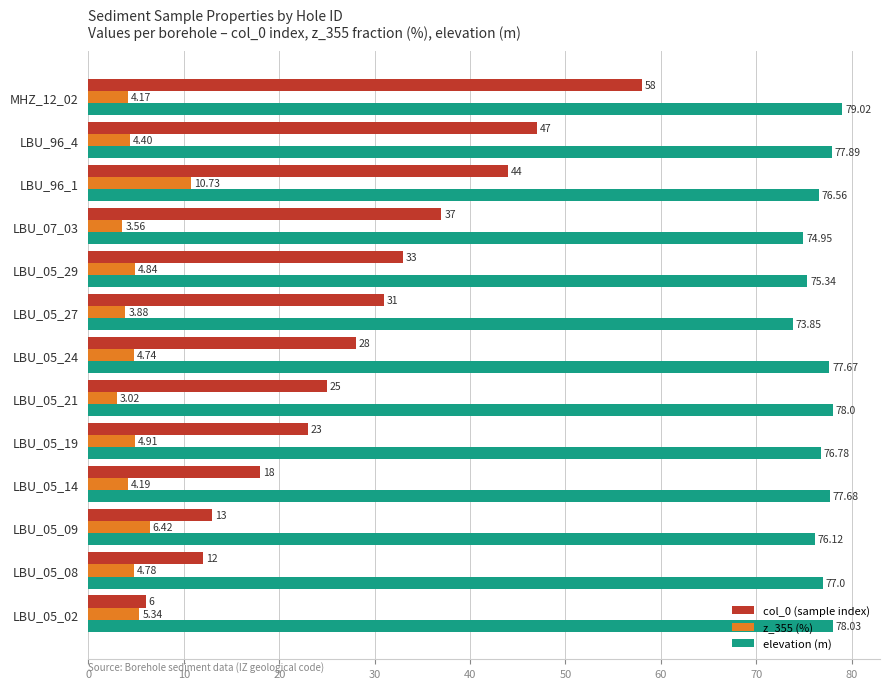

What is the sum of all col_0 (sample index) values?

375.0